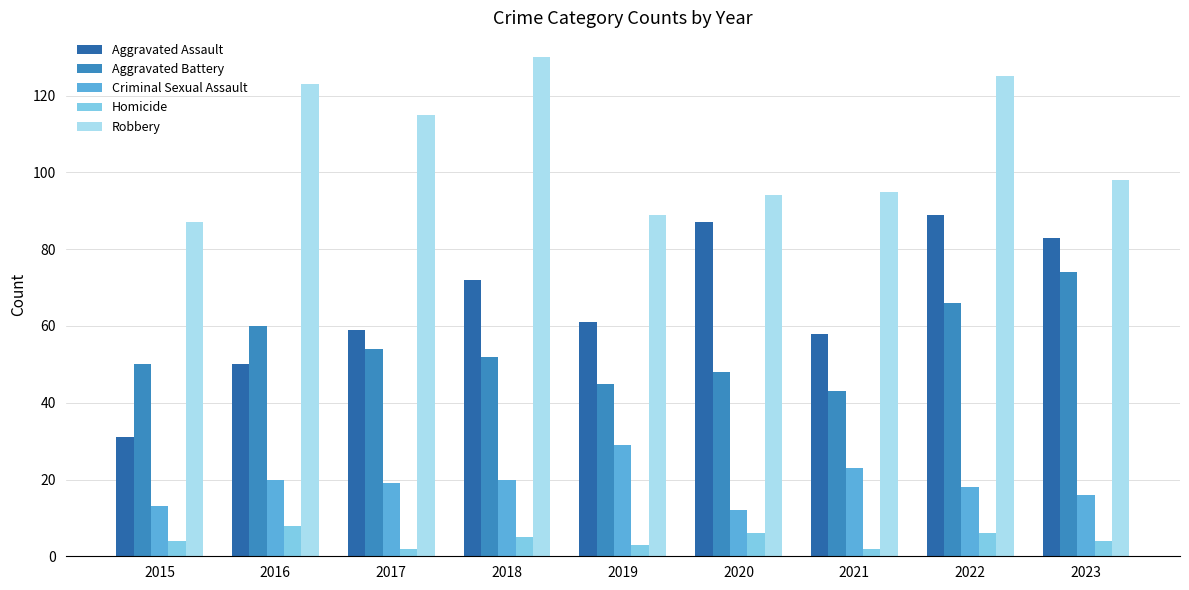

Is it true that Homicide equals 4 at 2015?

True